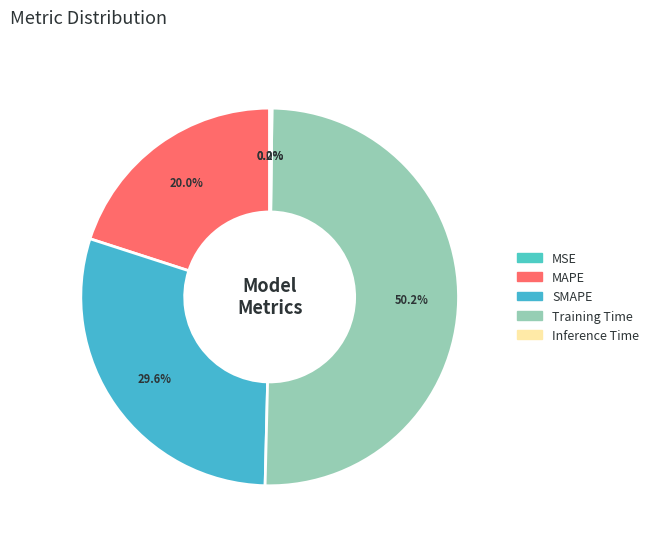

What is the change in value from SMAPE to Inference Time?

-1.0